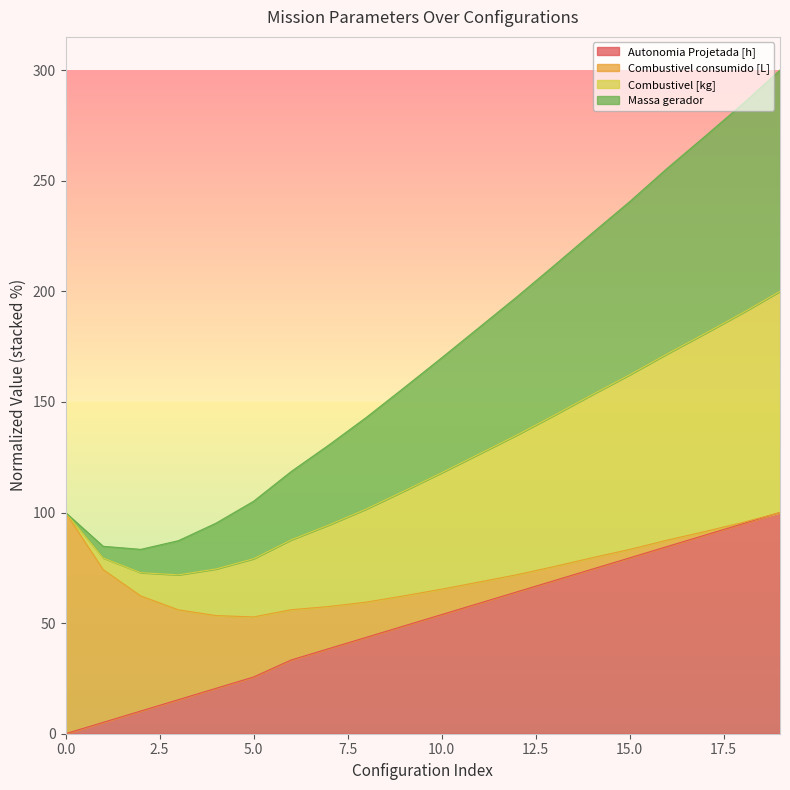

How many categories are shown in the chart?

20